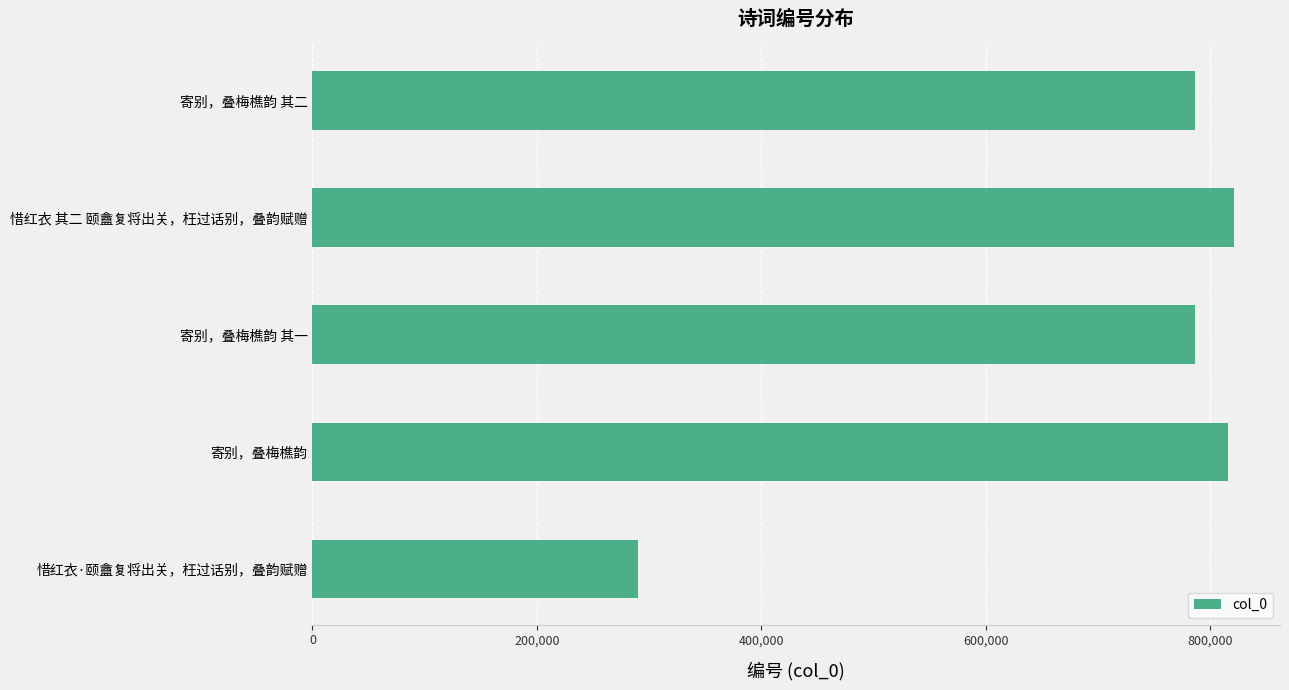

What is the sum of all values?

3498996